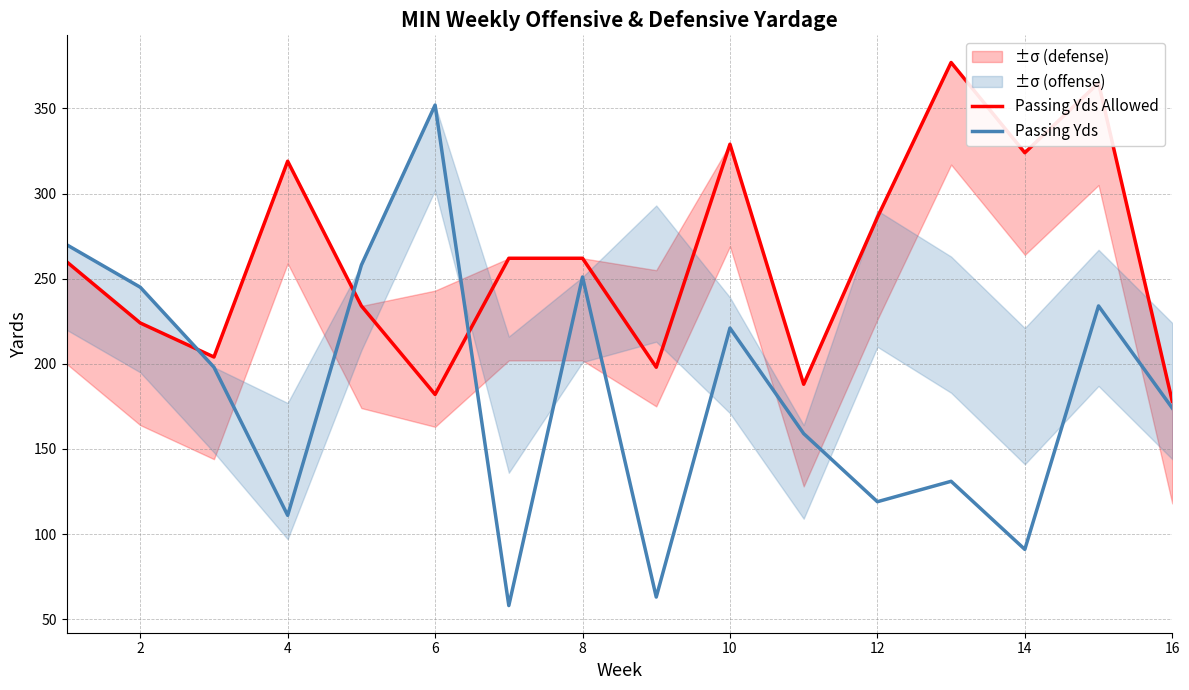

Read the Passing Yds Allowed value at 10.

329